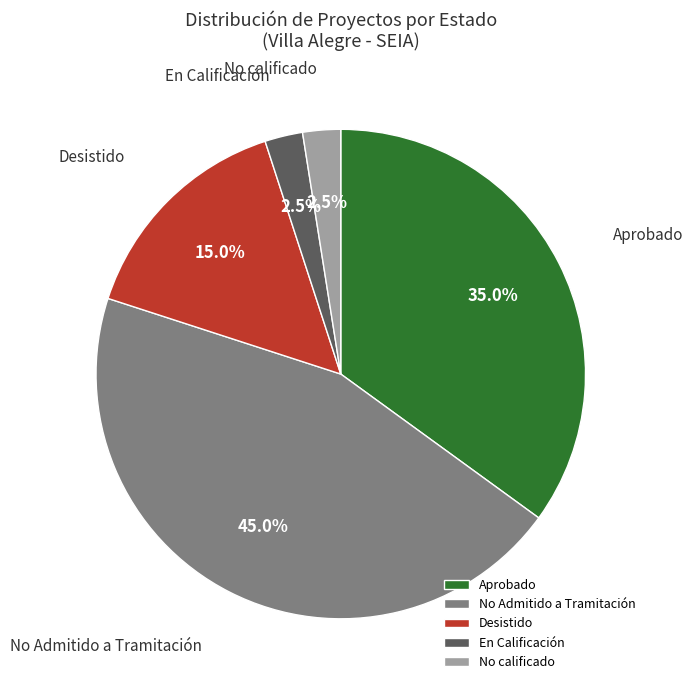

Approximately how many times larger is the value at En Calificación compared to No calificado?

1.0